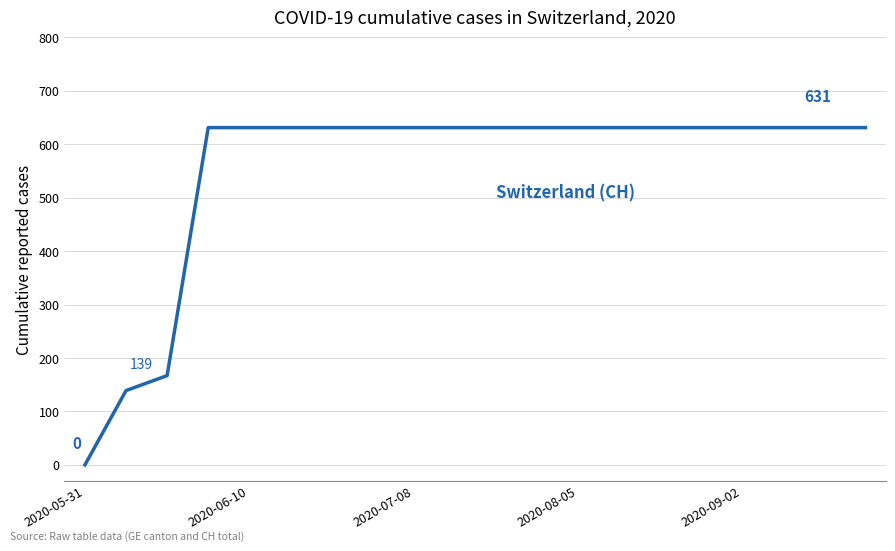

What is the greatest value displayed?

631